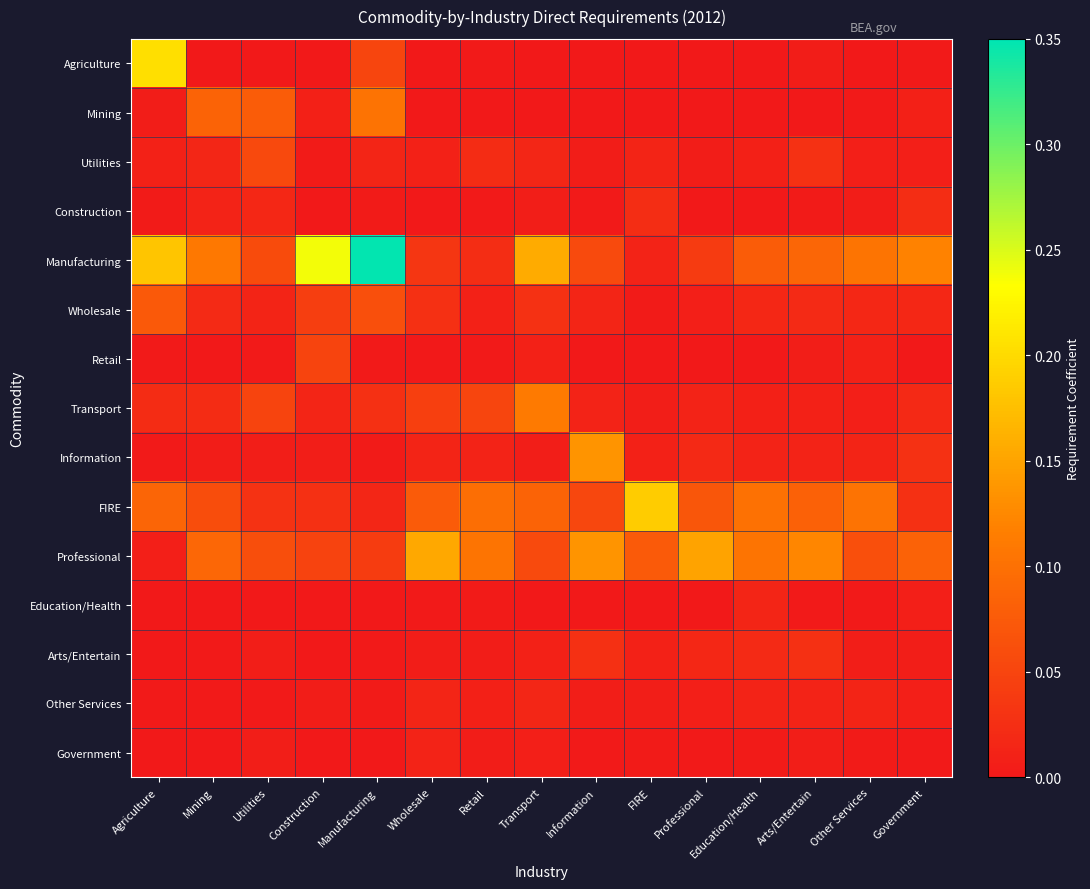

At how many categories does at least one series exceed 0?

15